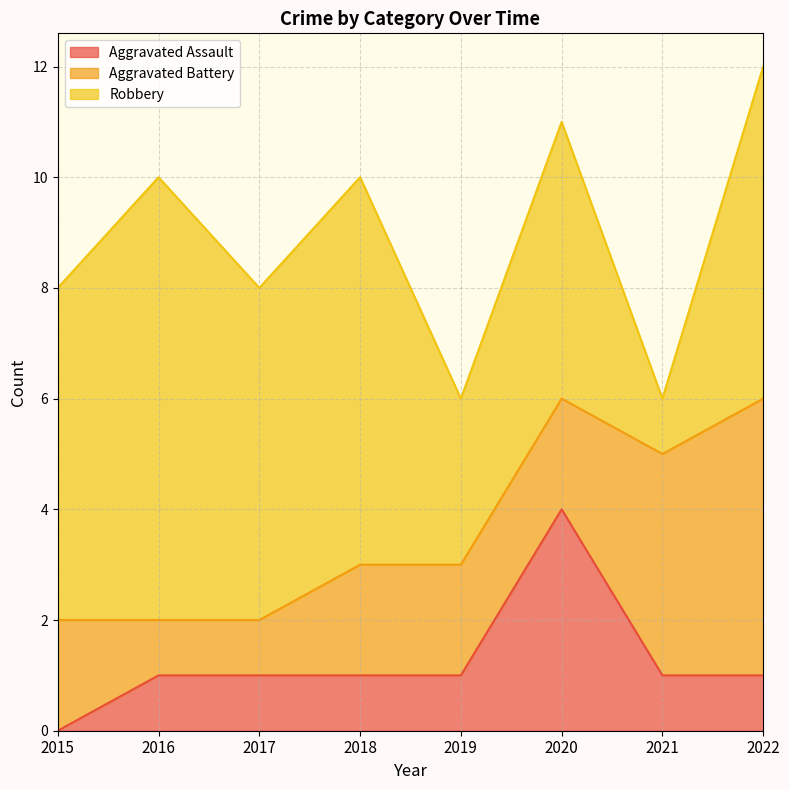

Which series has the largest total across all categories?

Robbery